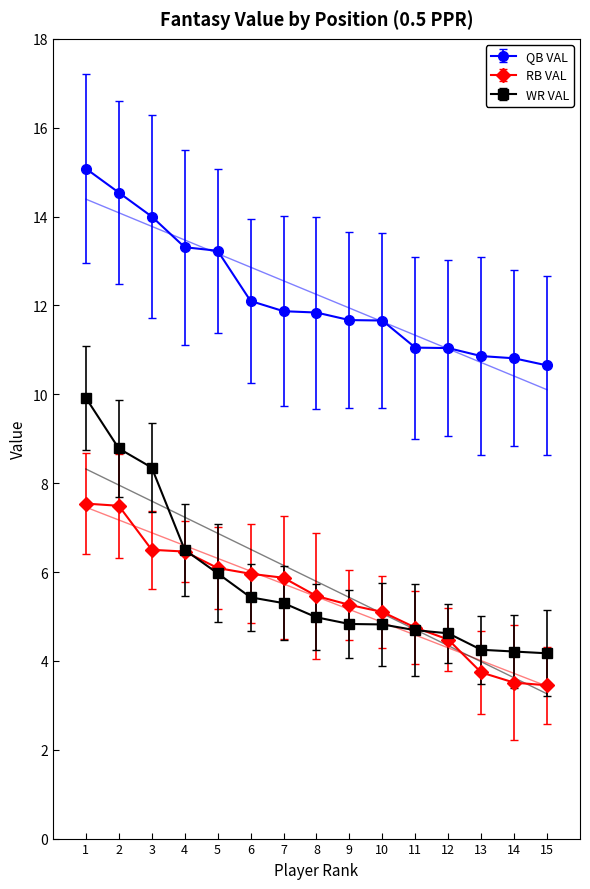

Which series has the largest range (max minus min)?

WR VAL